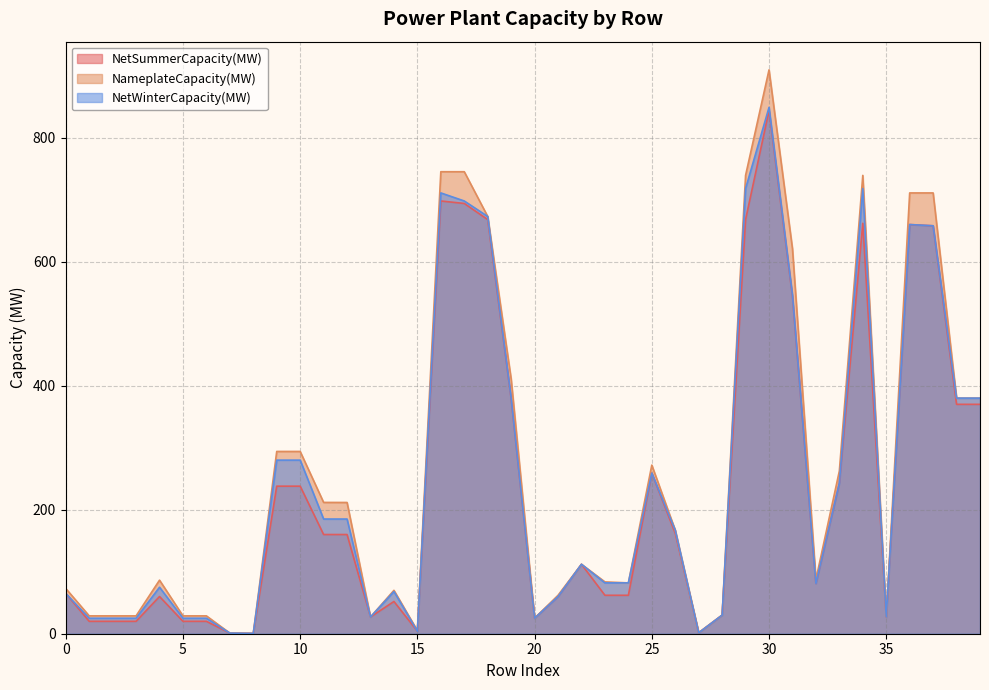

At which category does NameplateCapacity(MW) reach its first local peak?

4